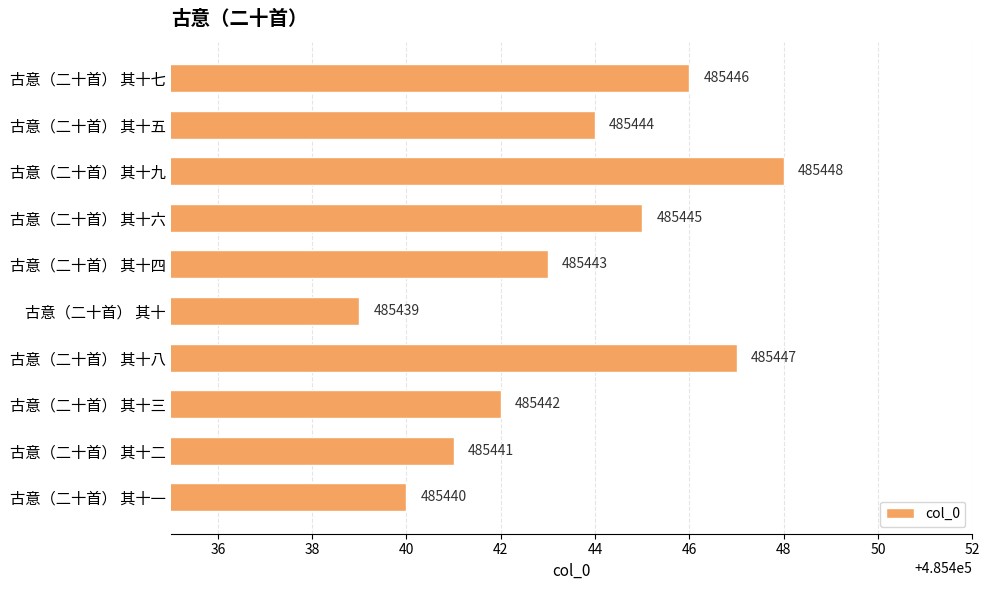

Rank the categories by value from lowest to highest.

古意（二十首） 其十, 古意（二十首） 其十一, 古意（二十首） 其十二, 古意（二十首） 其十三, 古意（二十首） 其十四, 古意（二十首） 其十五, 古意（二十首） 其十六, 古意（二十首） 其十七, 古意（二十首） 其十八, 古意（二十首） 其十九